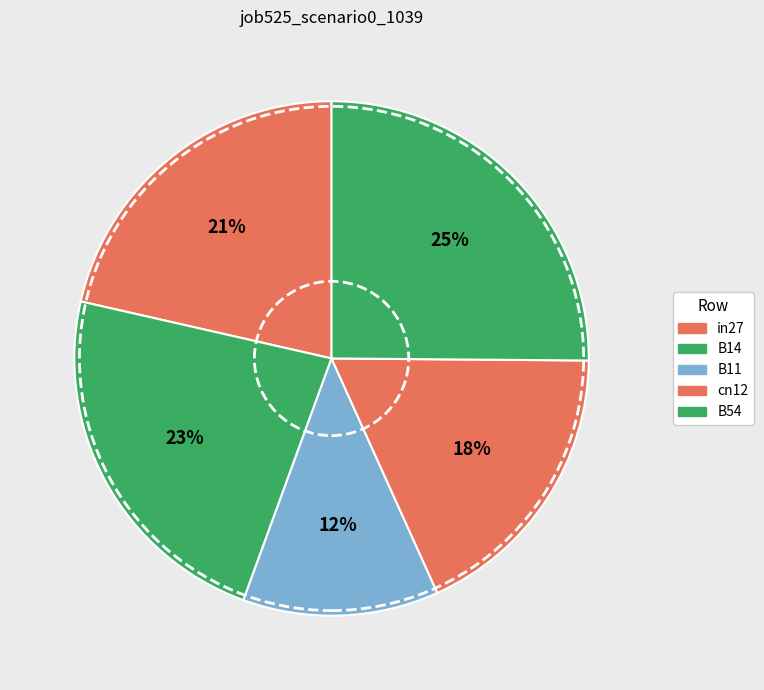

How many slices are in this pie chart?

5